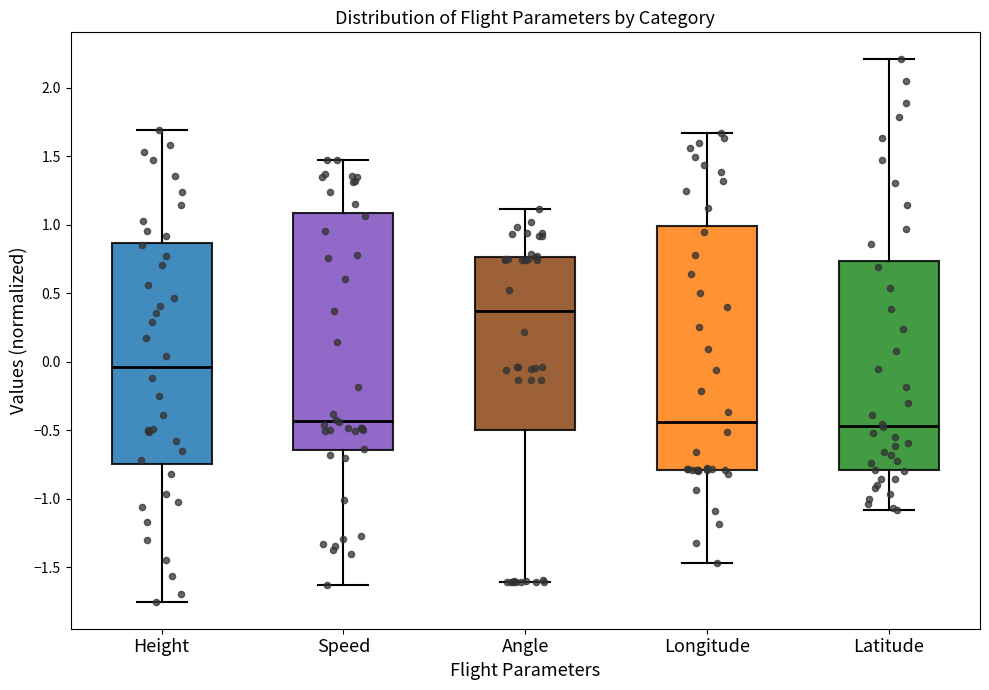

Where does the lower whisker of the box for Latitude end on the y-axis? The values are not printed on the chart, so give them approximately, as read against the axis.

-1.10